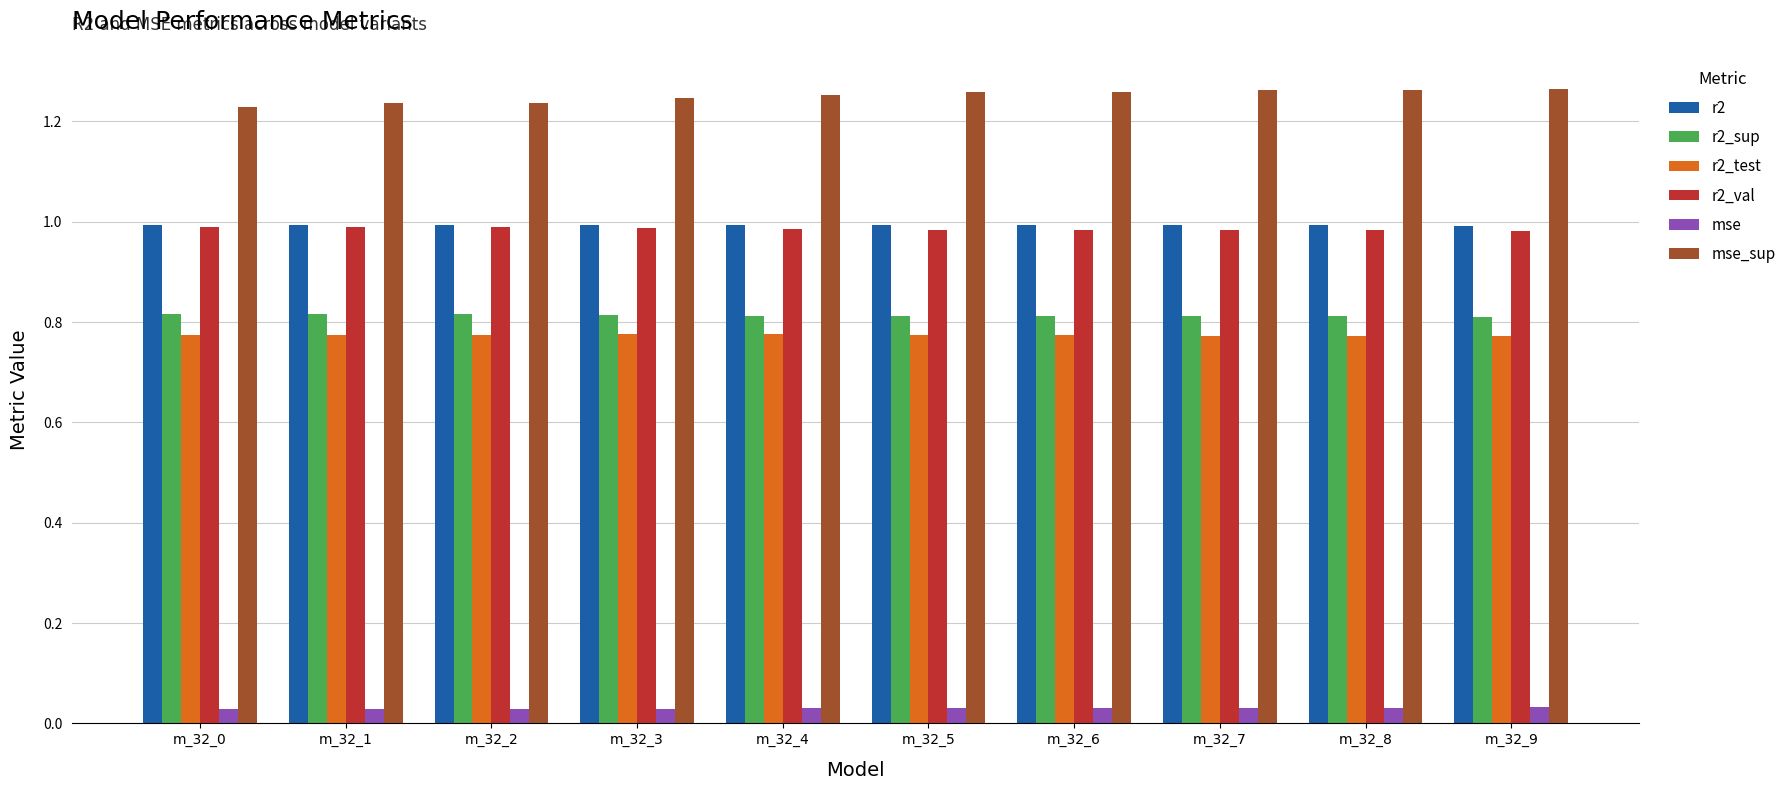

Is the value of r2_sup at m_32_9 greater than the value of mse_sup at m_32_5?

No